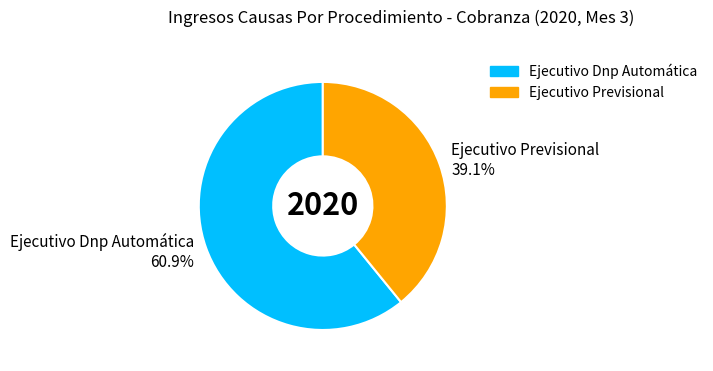

What percentage is the Ejecutivo Dnp Automática slice, to the nearest percent?

61%